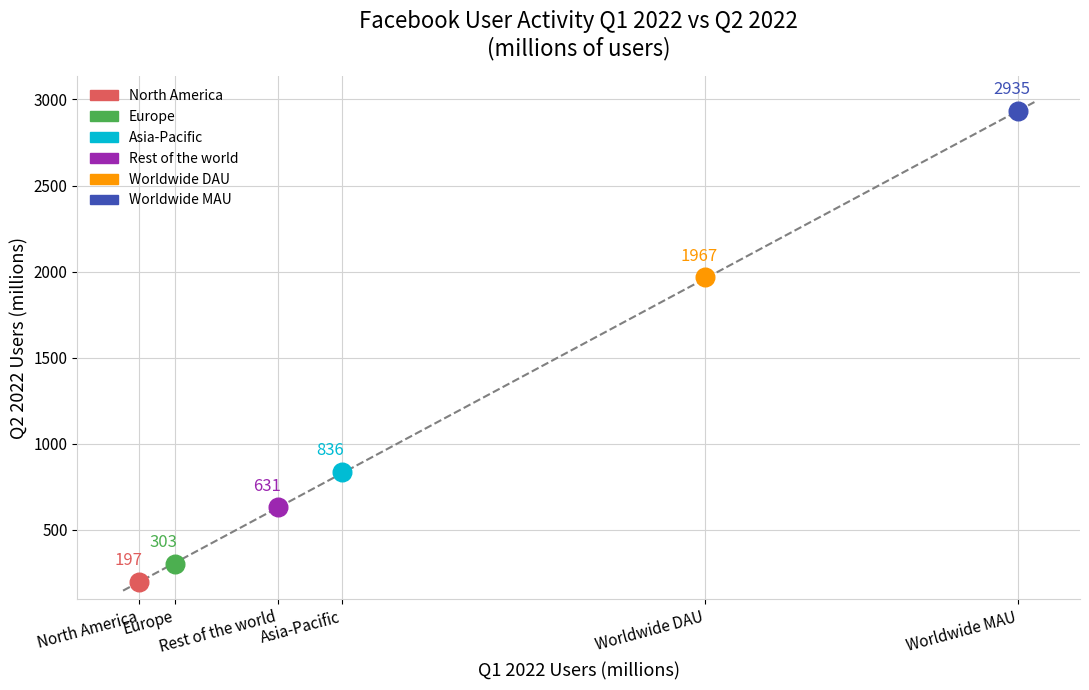

What are all the series names shown in the legend?

North America, Europe, Asia-Pacific, Rest of the world, Worldwide DAU, Worldwide MAU